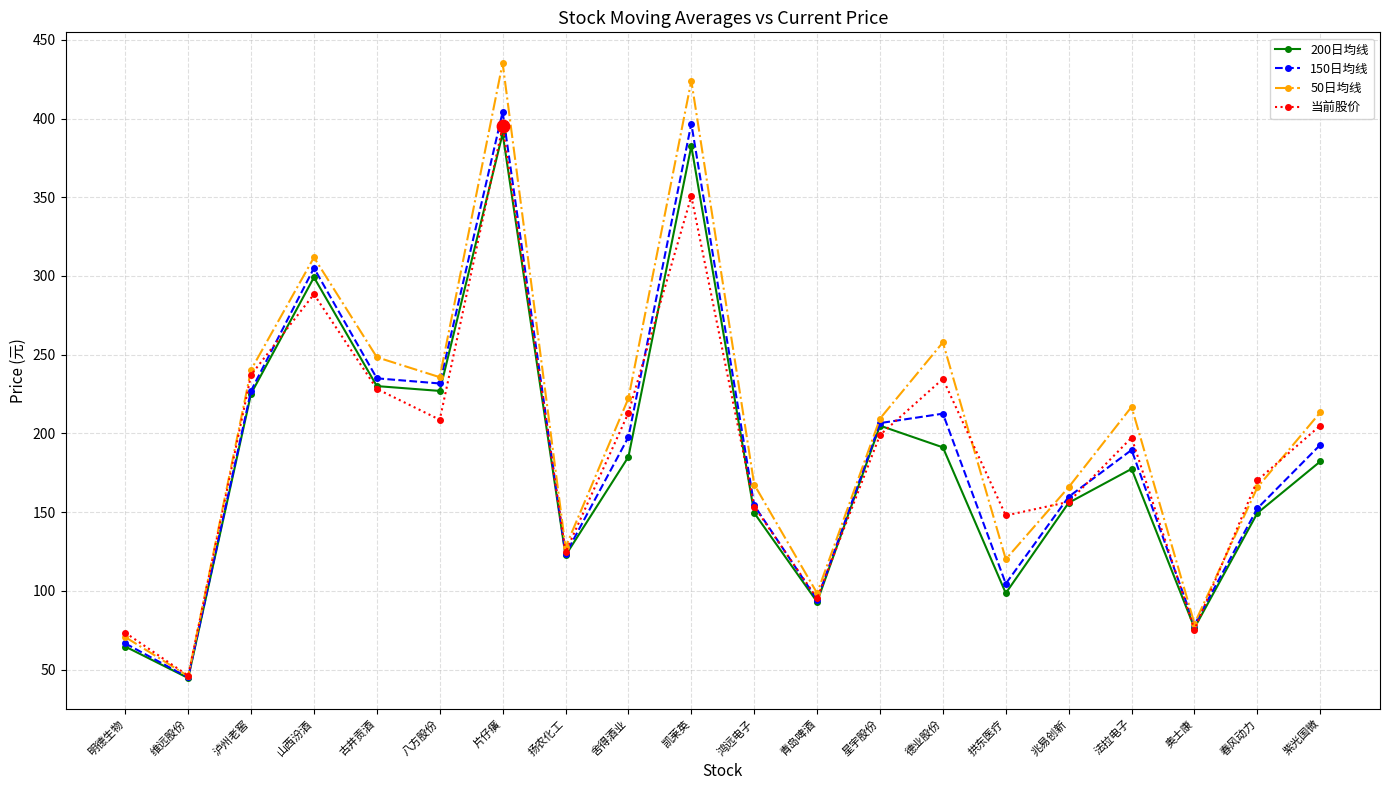

Is the value of 150日均线 at 山西汾酒 greater than the value of 200日均线 at 维远股份?

Yes